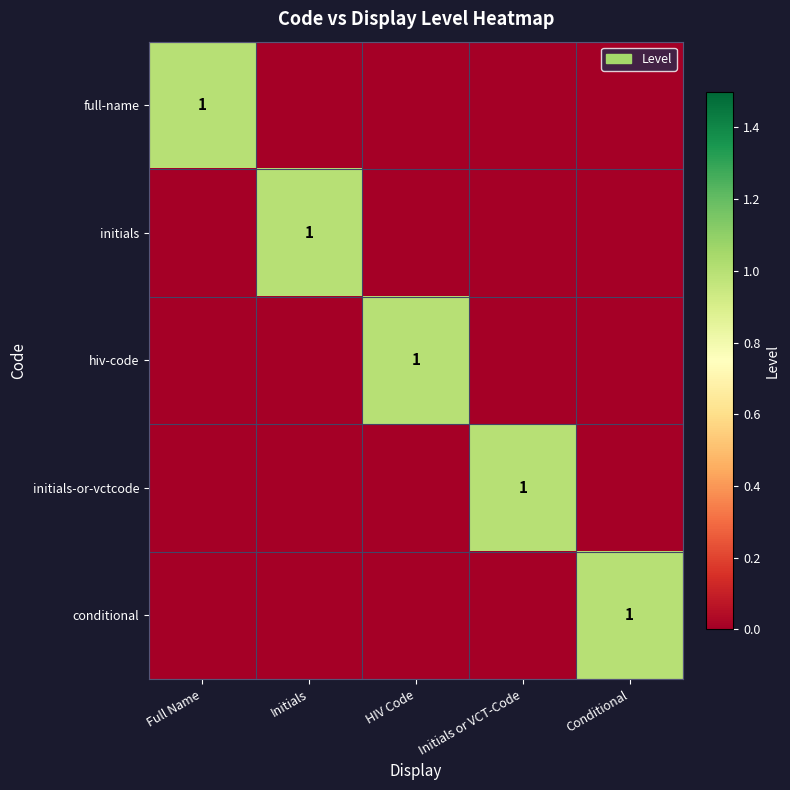

The value of conditional at Conditional is 2. True or false?

False